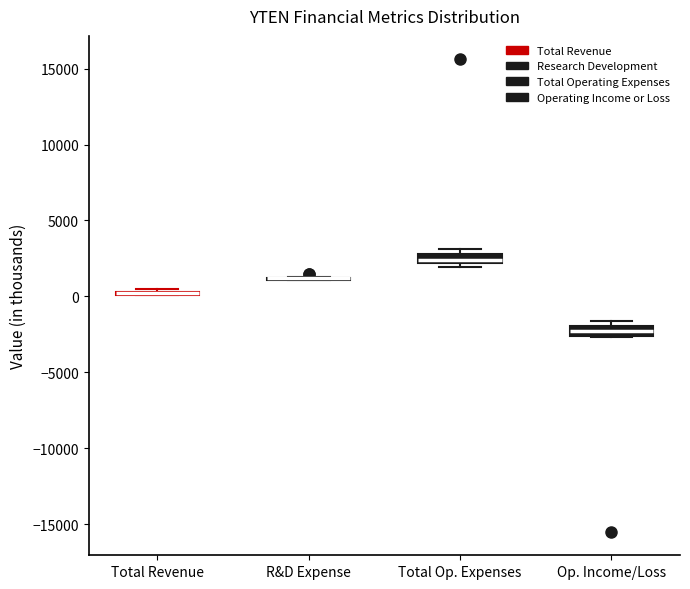

Where is the upper edge of the box for Total Op. Expenses on the y-axis? The values are not printed on the chart, so give them approximately, as read against the axis.

3000